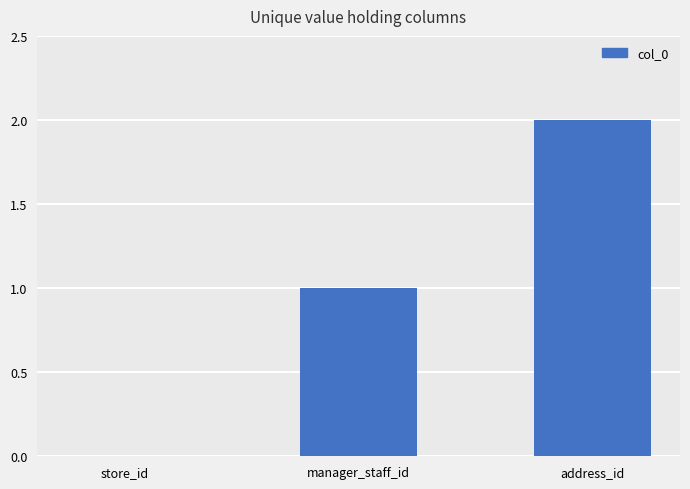

What is the sum of all values?

3